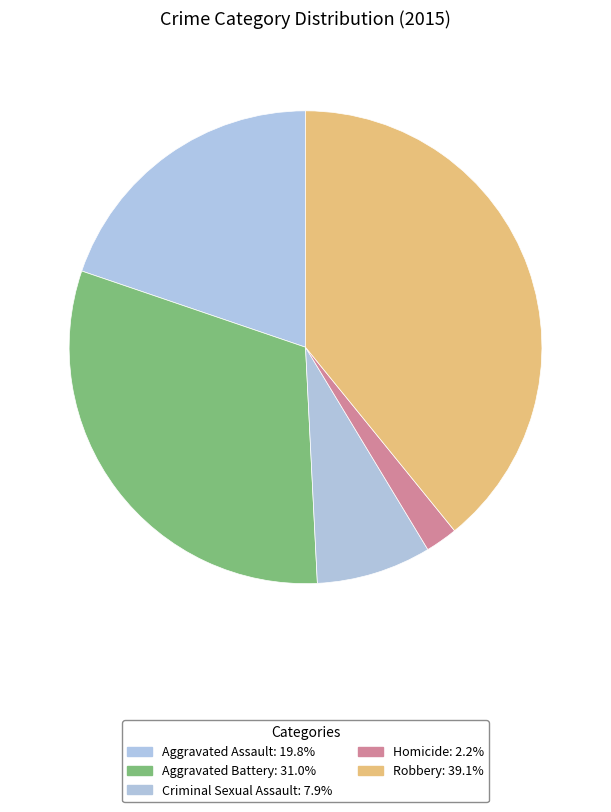

Does Robbery represent more than half of the total?

No